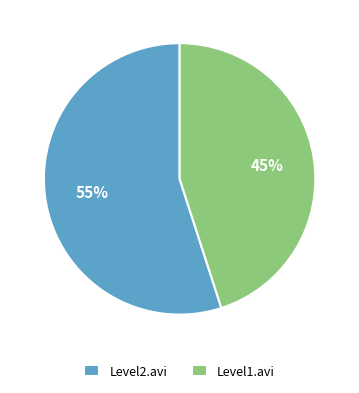

Which category accounts for the majority?

Level2.avi